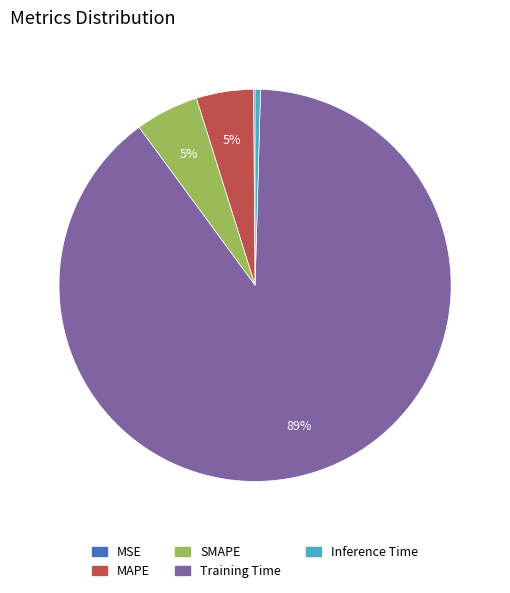

Is Training Time the majority of the pie?

Yes